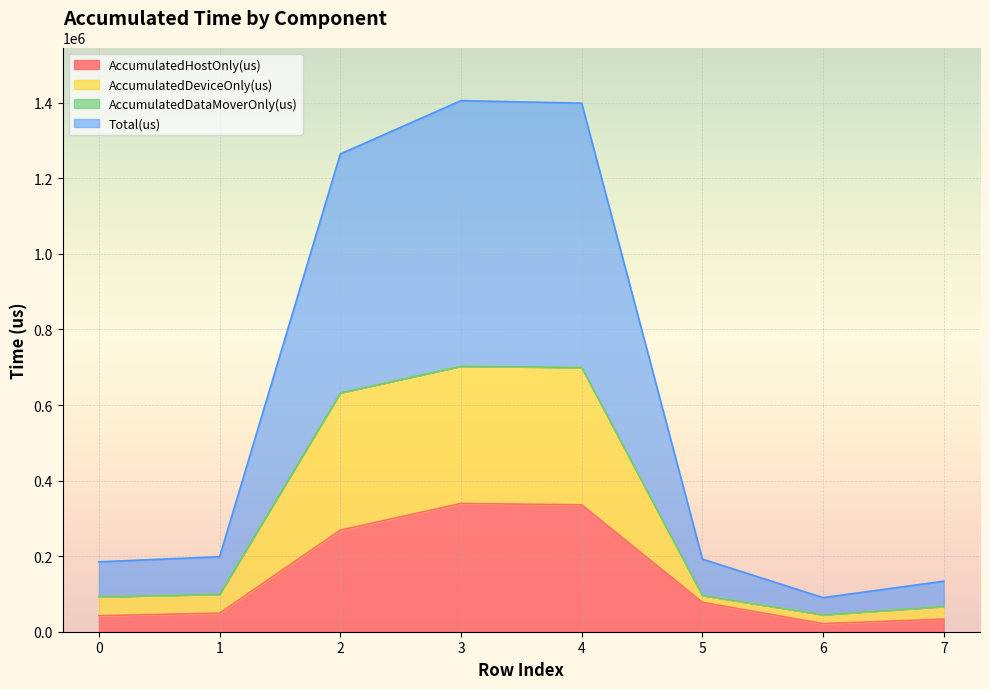

What is the maximum value for AccumulatedHostOnly(us)?

339440.2